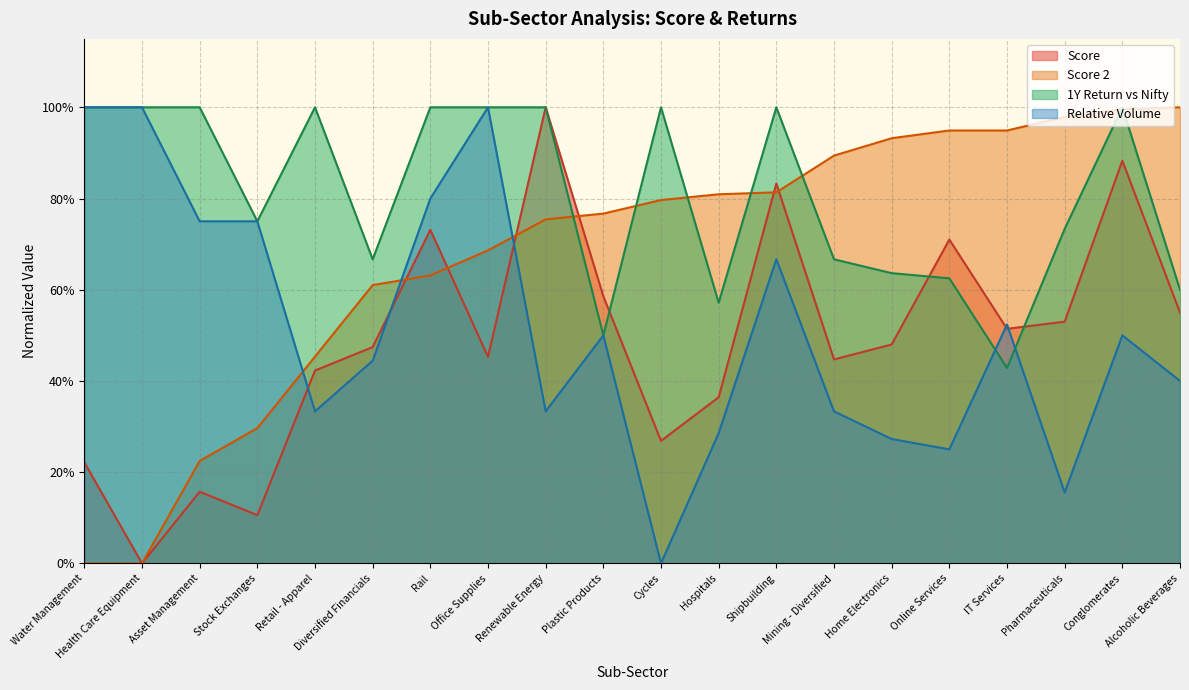

How many intersections are there between Score and 1Y Return vs Nifty?

4